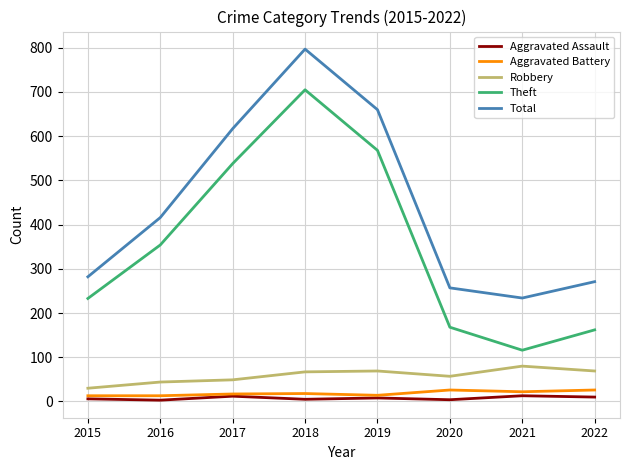

The value of Theft at 2017 is 538. True or false?

True